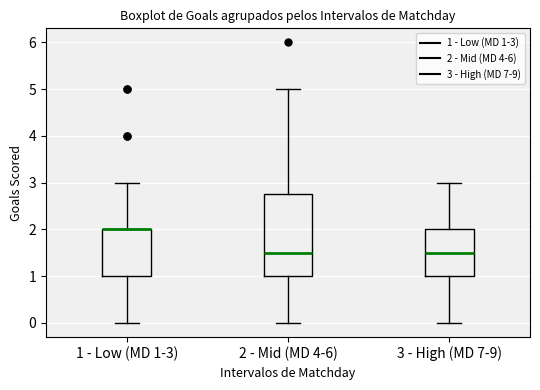

Where is the lower edge of the box for 1 - Low (MD 1-3) on the y-axis? The values are not printed on the chart, so give them approximately, as read against the axis.

1.0